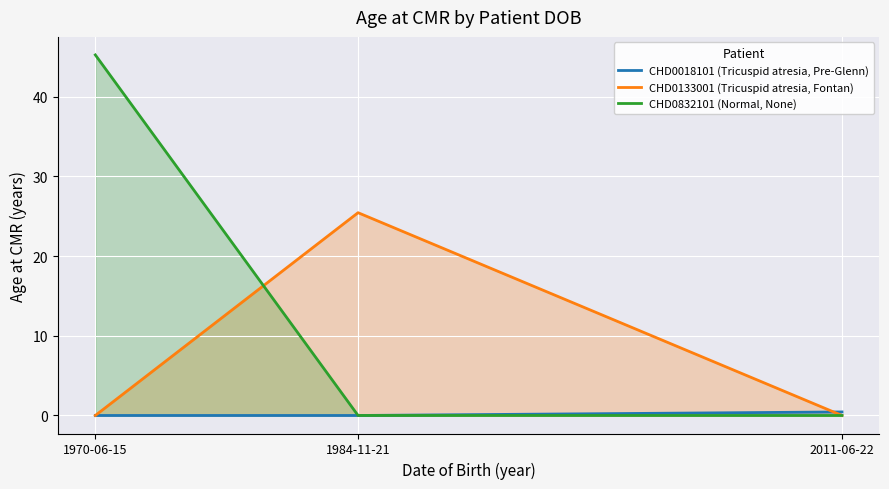

What is the maximum value for CHD0018101 (Tricuspid atresia, Pre-Glenn)?

0.4